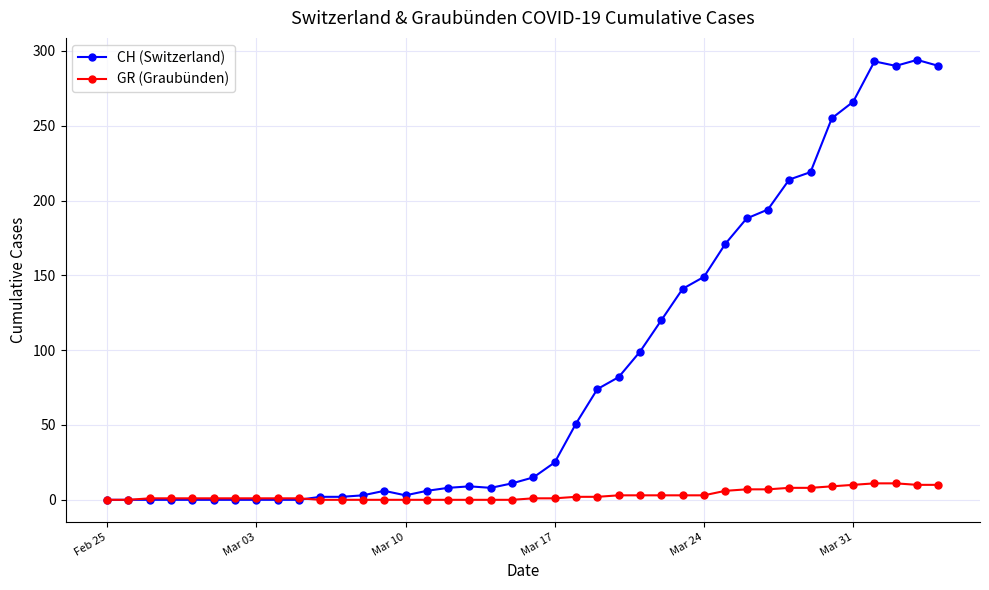

What is the maximum value for CH (Switzerland)?

294